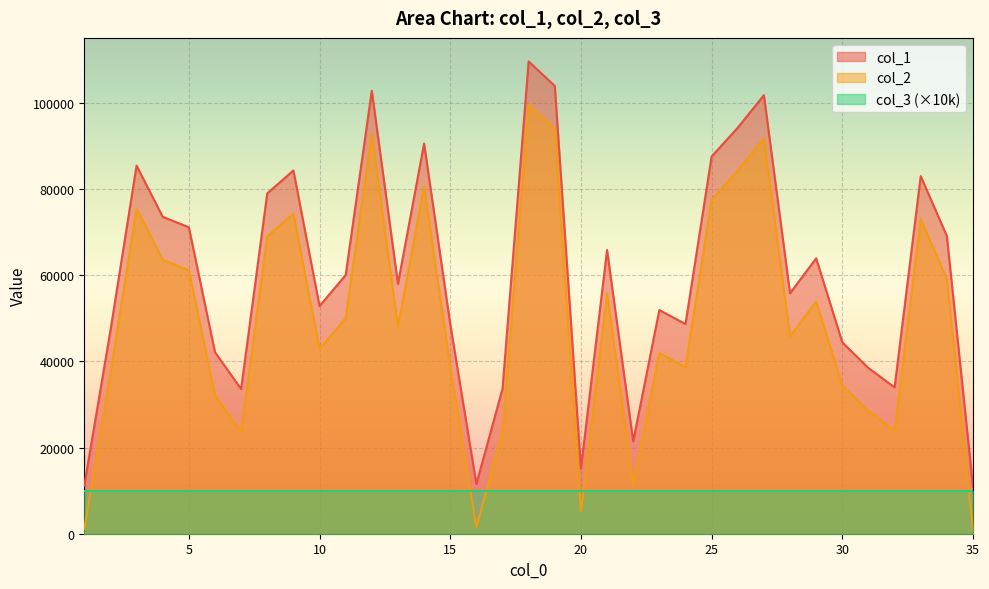

Is it true that col_2 equals 75444 at 3?

True